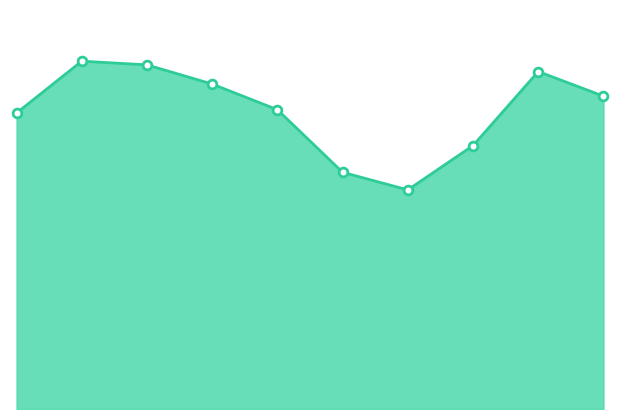

How many lines are shown in the chart?

1